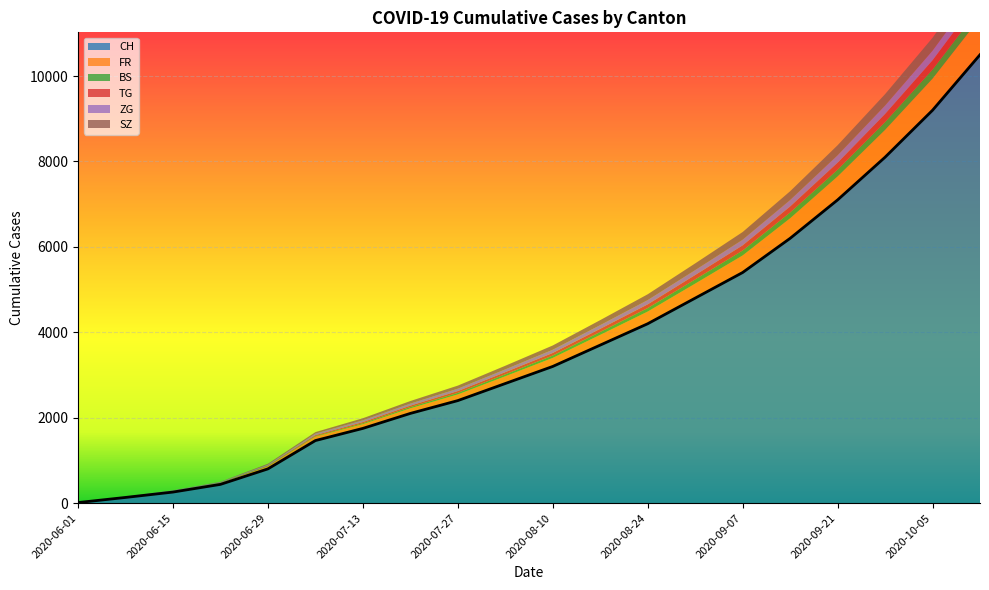

Which has a higher value, 2020-07-27 or 2020-09-28?

2020-09-28